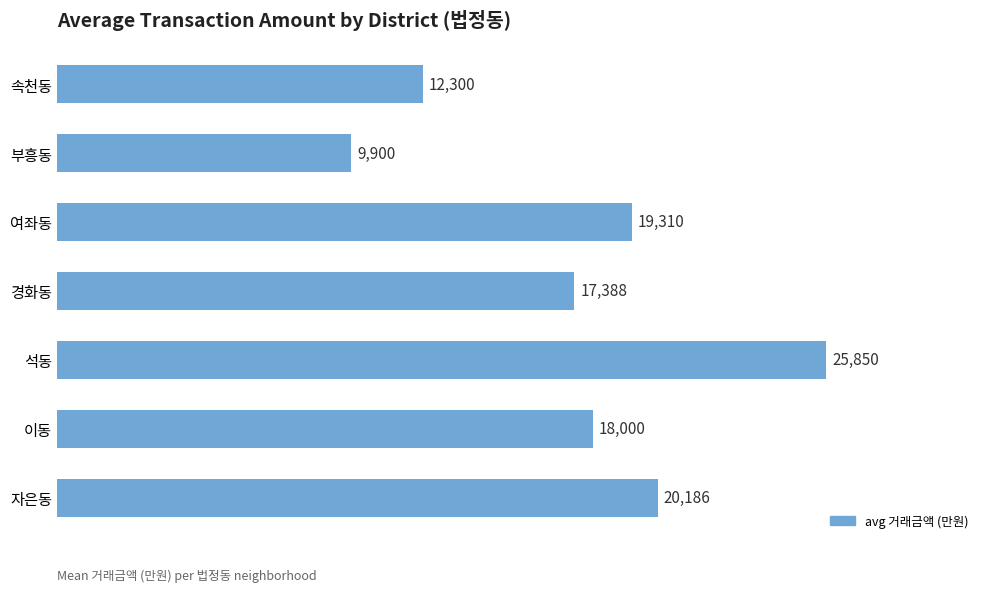

Which has a higher value, 부흥동 or 속천동?

속천동